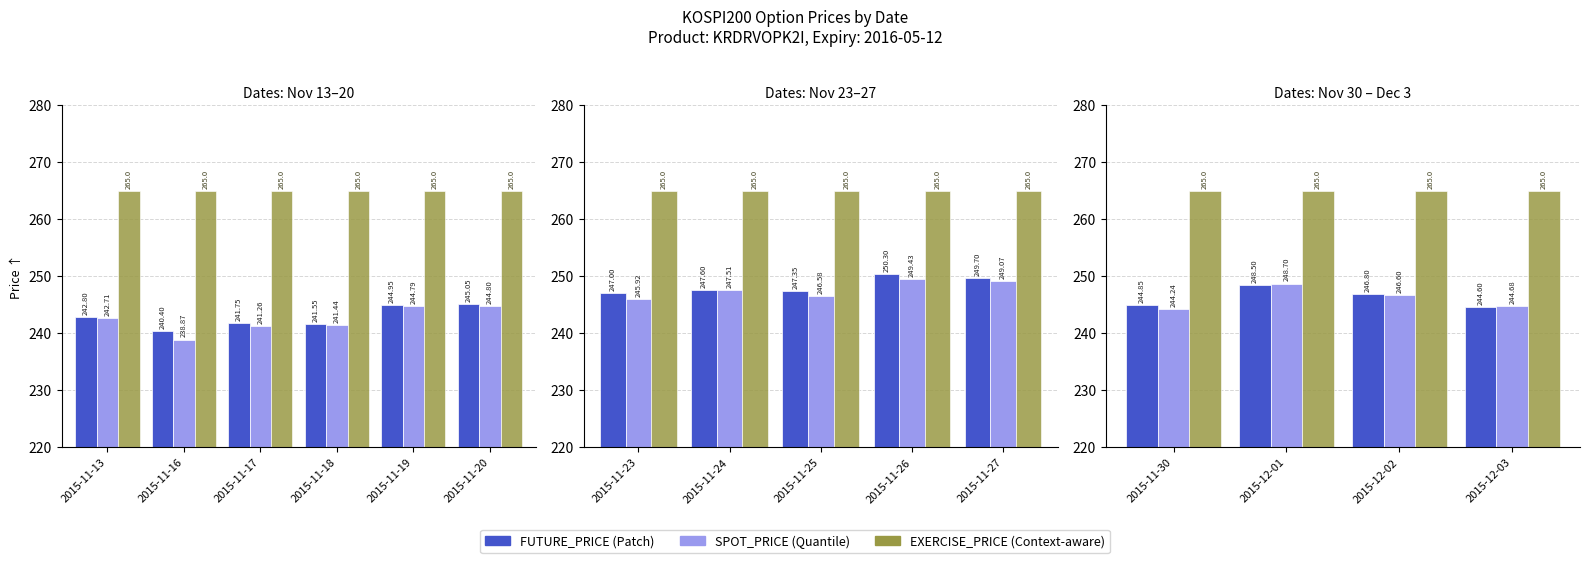

Which category has the highest value across all series?

2015-11-30